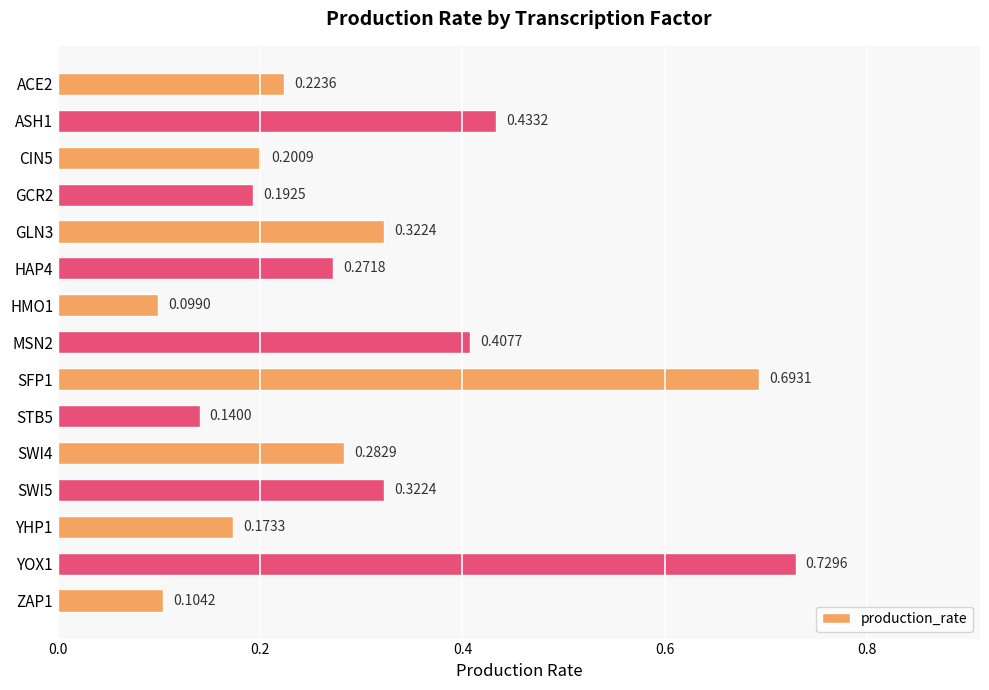

Where is the data nearest to the value 0?

HMO1